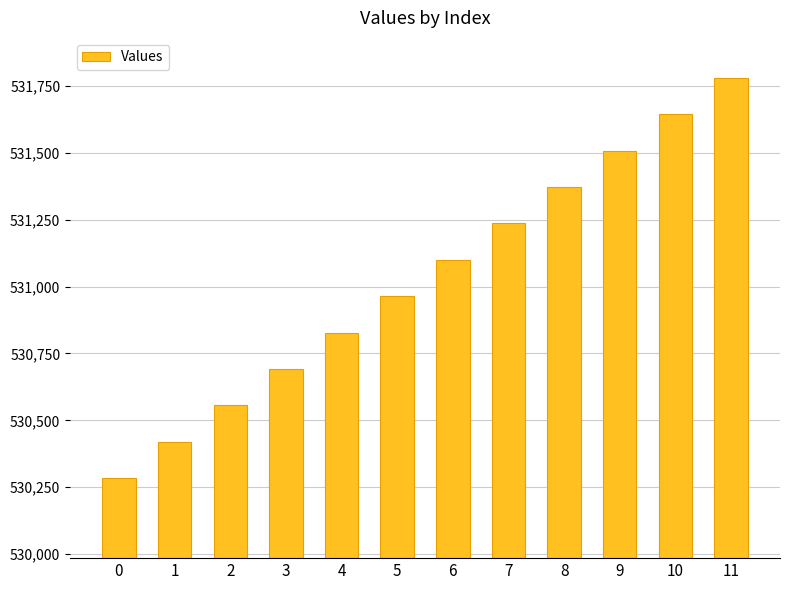

What is the sum of the values at 5 and 2?

1061520